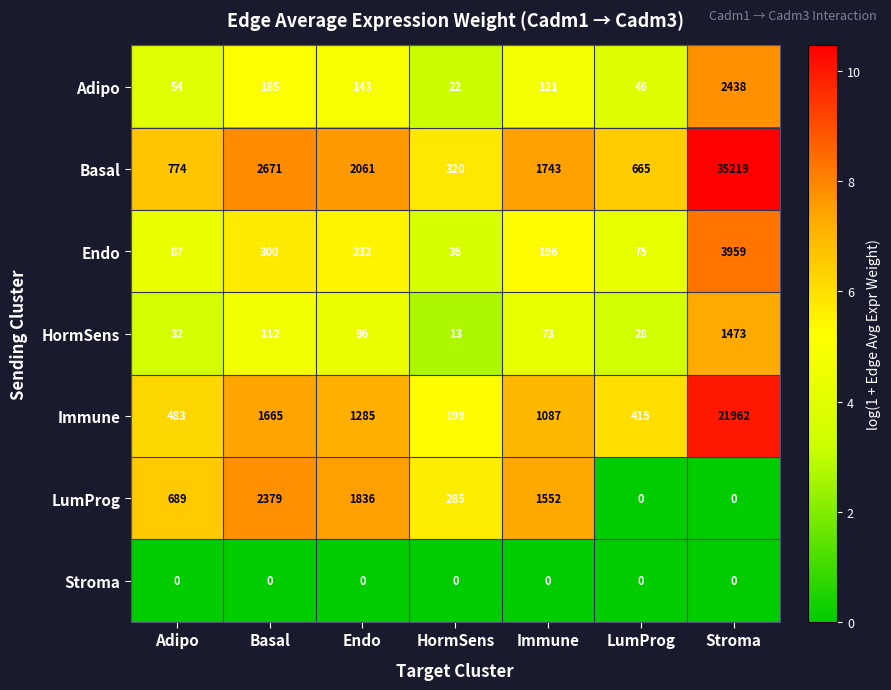

What is the maximum value shown in the chart?

35219